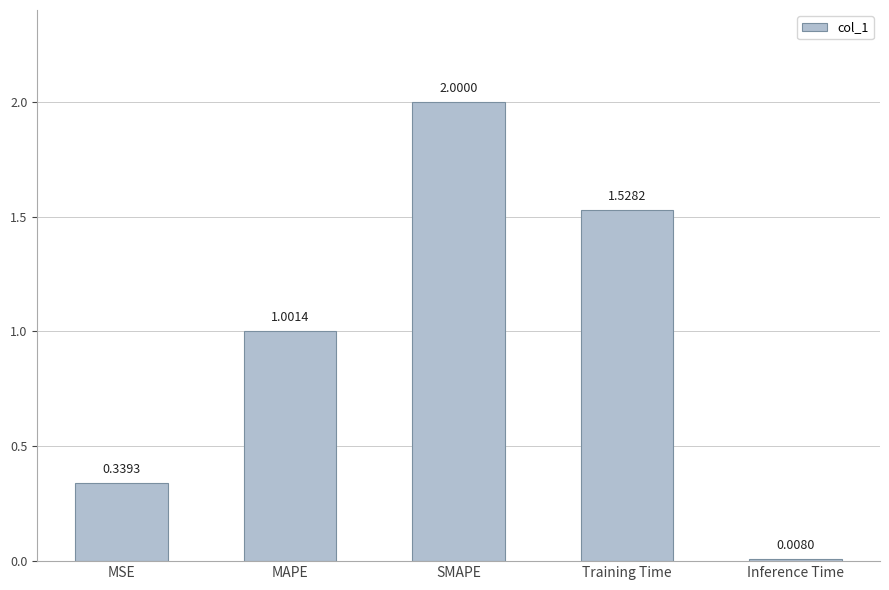

What is the label of the 2nd bar from the left?

MAPE